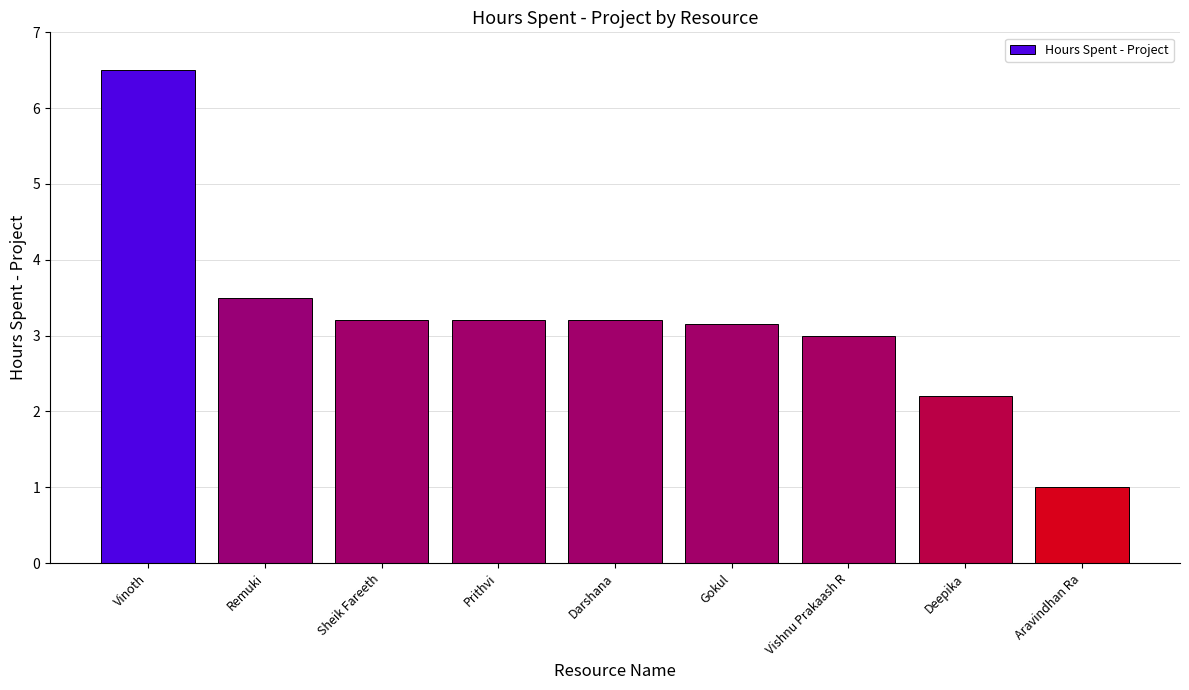

What is the label of the 6th bar from the right?

Prithvi